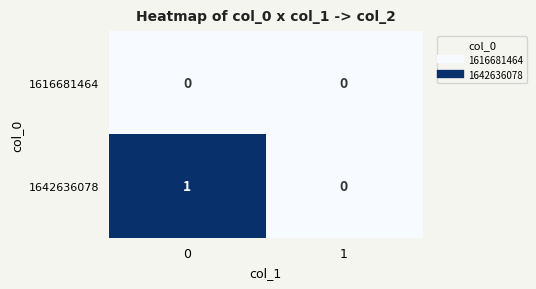

Rank the series by their maximum value, from highest to lowest.

1642636078, 1616681464